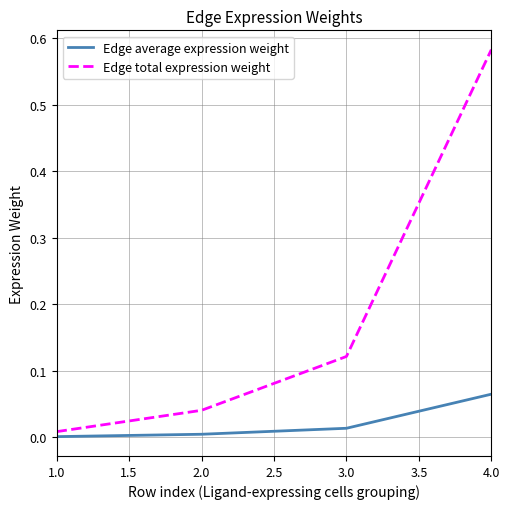

What are all the series names shown in the legend?

Edge average expression weight, Edge total expression weight